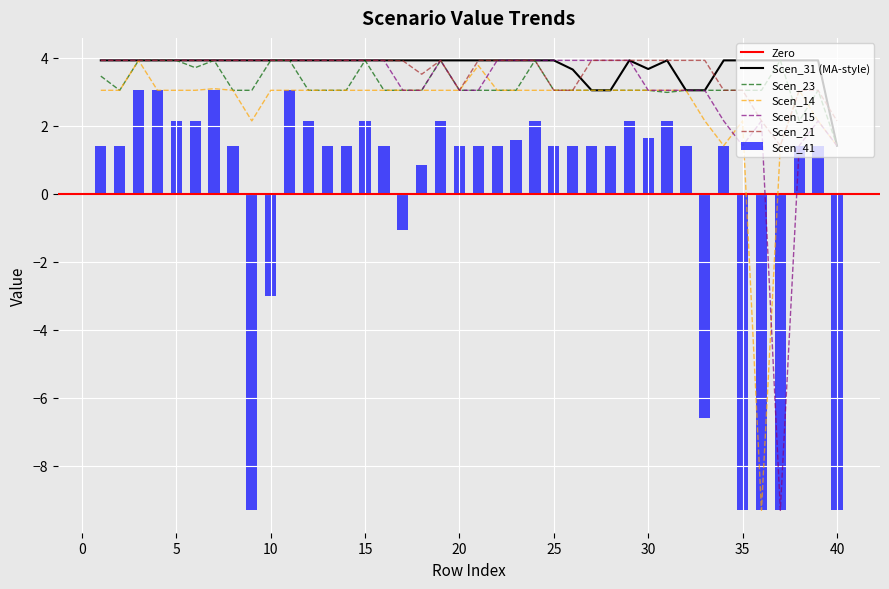

Reading right to left, transcribe all the data shown in this chart.

Scen_31: 1.4	3.9	3.9	3.9	3.9	3.9	3.9	3.0	3.0	3.9	3.7	3.9	3.0	3.0	3.6	3.9	3.9	3.9	3.9	3.9	3.9	3.9	3.9	3.9	3.9	3.9	3.9	3.9	3.9	3.9	3.9	3.9	3.9	3.9	3.9	3.9	3.9	3.9	3.9	3.9
Scen_41: -9.3	1.4	1.4	-9.3	-9.3	-9.3	1.4	-6.6	1.4	2.1	1.6	2.1	1.4	1.4	1.4	1.4	2.1	1.6	1.4	1.4	1.4	2.1	0.8	-1.1	1.4	2.1	1.4	1.4	2.1	3.0	-3.0	-9.3	1.4	3.0	2.1	2.1	3.0	3.0	1.4	1.4
Scen_23: 1.4	3.0	2.1	3.9	3.0	3.0	3.0	3.0	3.0	3.0	3.0	3.0	3.0	3.0	3.0	3.0	3.9	3.0	3.0	3.0	3.0	3.9	3.0	3.0	3.0	3.9	3.0	3.0	3.0	3.9	3.9	3.0	3.0	3.9	3.7	3.9	3.9	3.9	3.0	3.5
Scen_14: 1.4	2.1	3.0	1.4	-9.3	2.1	1.4	2.1	3.0	3.0	3.0	3.0	3.0	3.0	3.0	3.0	3.0	3.0	3.0	3.8	3.0	3.0	3.0	3.0	3.0	3.0	3.0	3.0	3.0	3.0	3.0	2.1	3.0	3.1	3.0	3.0	3.0	3.9	3.0	3.0
Scen_15: 1.4	2.1	1.4	-9.3	2.1	1.4	2.1	3.0	3.0	3.0	3.0	3.9	3.9	3.9	3.9	3.9	3.9	3.9	3.9	3.0	3.0	3.9	3.0	3.0	3.9	3.9	3.9	3.9	3.9	3.9	3.9	3.9	3.9	3.9	3.9	3.9	3.9	3.9	3.9	3.9
Scen_21: 2.1	3.0	3.0	1.4	2.1	3.0	3.0	3.9	3.9	3.9	3.9	3.9	3.9	3.9	3.0	3.0	3.9	3.9	3.9	3.9	3.0	3.9	3.5	3.9	3.9	3.9	3.9	3.9	3.9	3.9	3.9	3.9	3.9	3.9	3.9	3.9	3.9	3.9	3.9	3.9